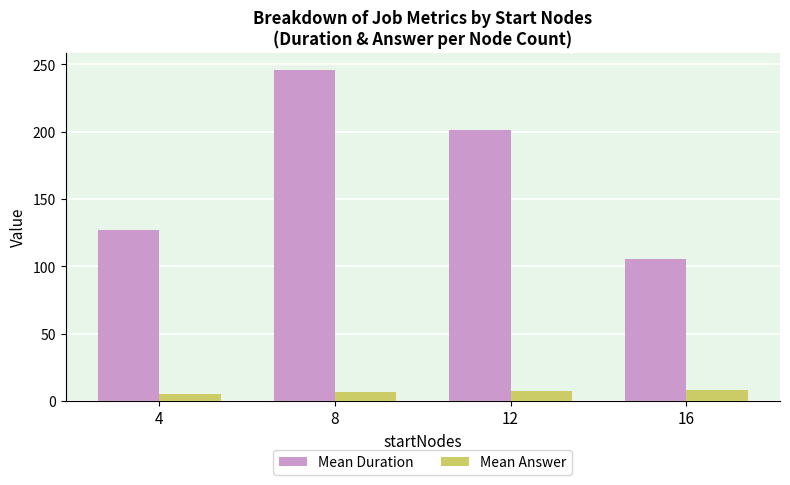

Is it true that Mean Answer equals 7.4 at 12?

True